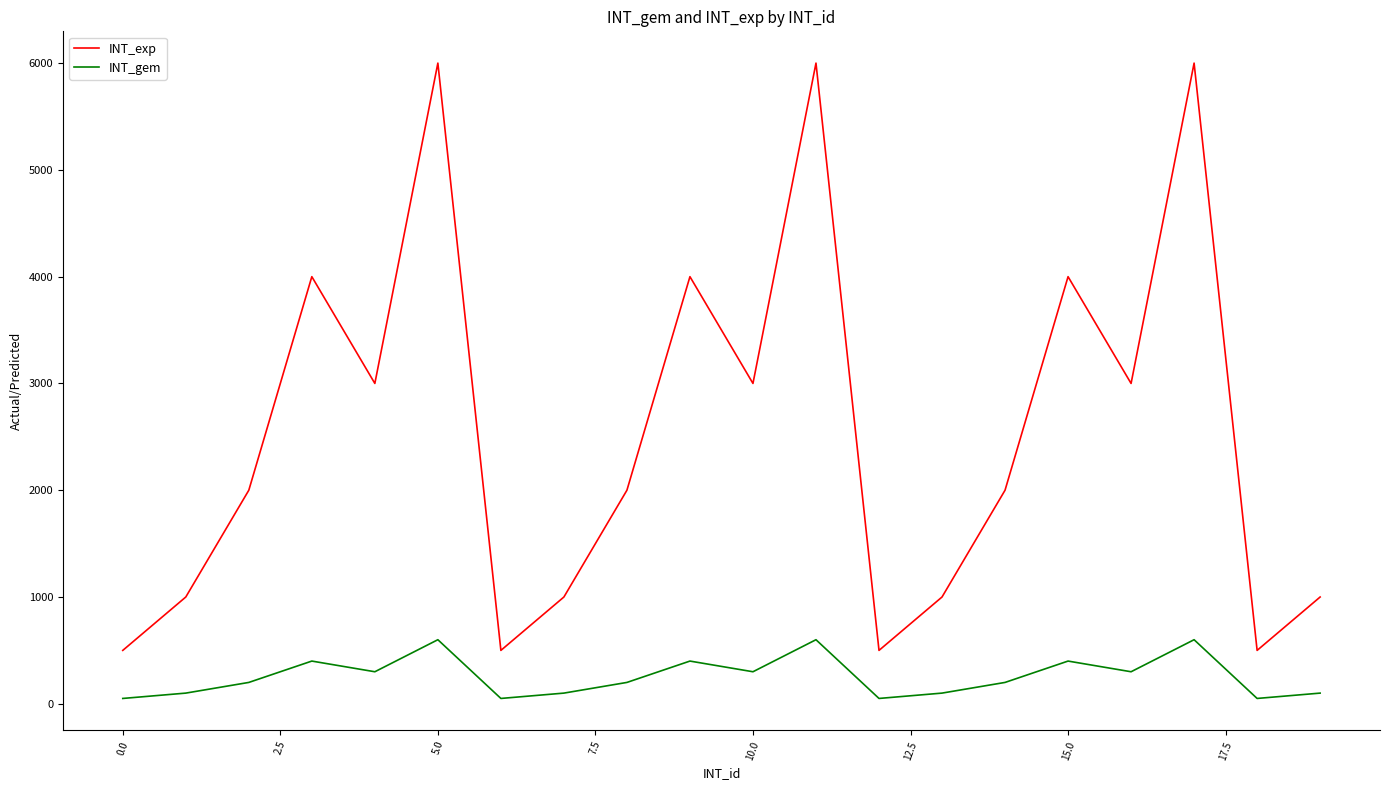

Reading left to right, what are all the values shown in this chart?

INT_exp: 500	1000	2000	4000	3000	6000	500	1000	2000	4000	3000	6000	500	1000	2000	4000	3000	6000	500	1000
INT_gem: 50	100	200	400	300	600	50	100	200	400	300	600	50	100	200	400	300	600	50	100